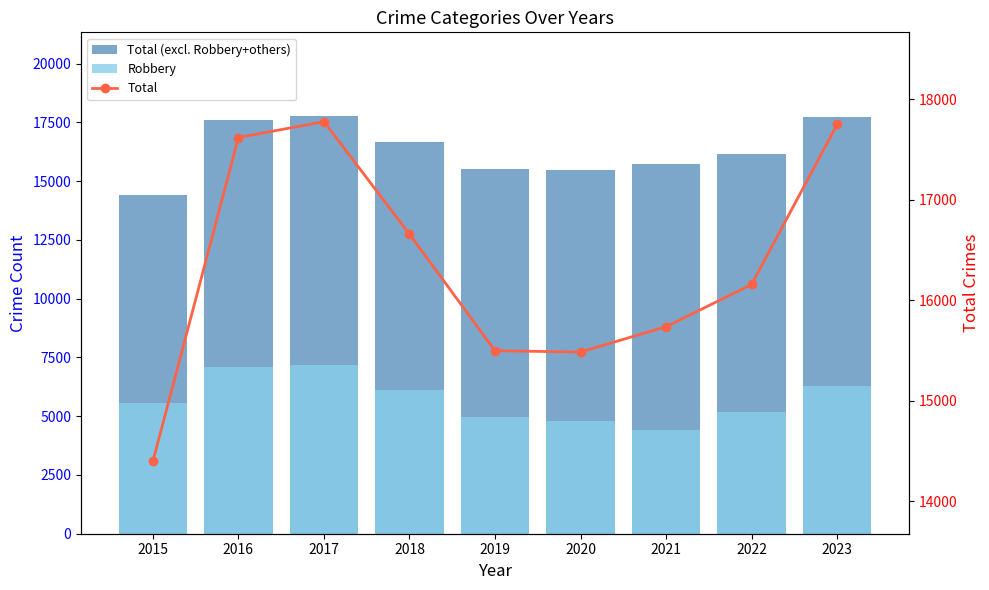

Reading left to right, transcribe all the data shown in this chart.

Total (excl. Robbery+others): 14395	17617	17775	16656	15496	15483	15735	16155	17747
Robbery: 5579	7086	7159	6131	4983	4791	4406	5191	6301
Total: 14395	17617	17775	16656	15496	15483	15735	16155	17747